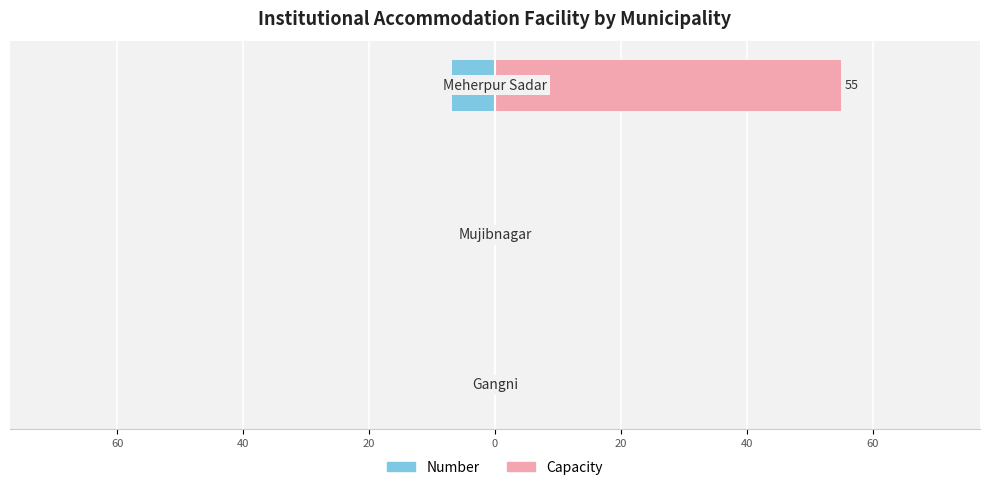

Reading right to left, what are all the values shown in this chart?

Number: 40=-7	60=0	80=0
Capacity: 40=55	60=0	80=0